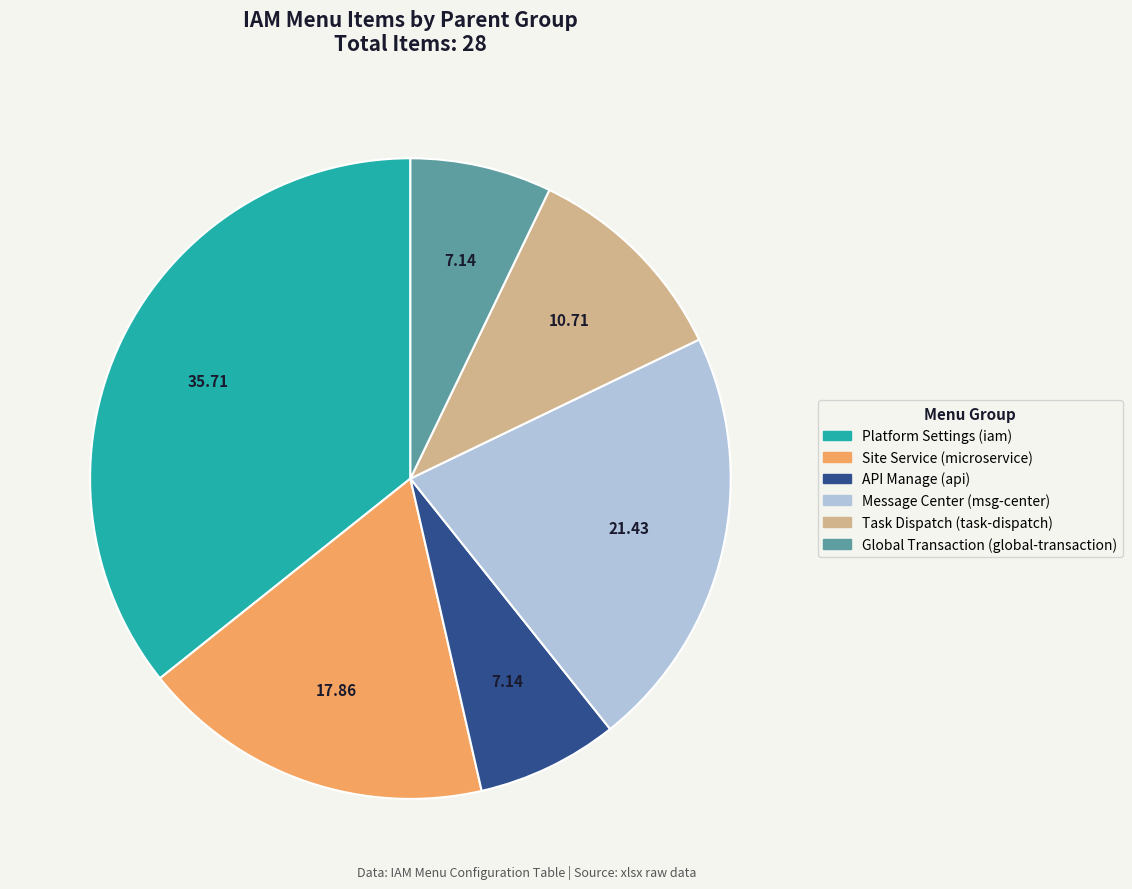

Is there a majority slice in this chart?

No